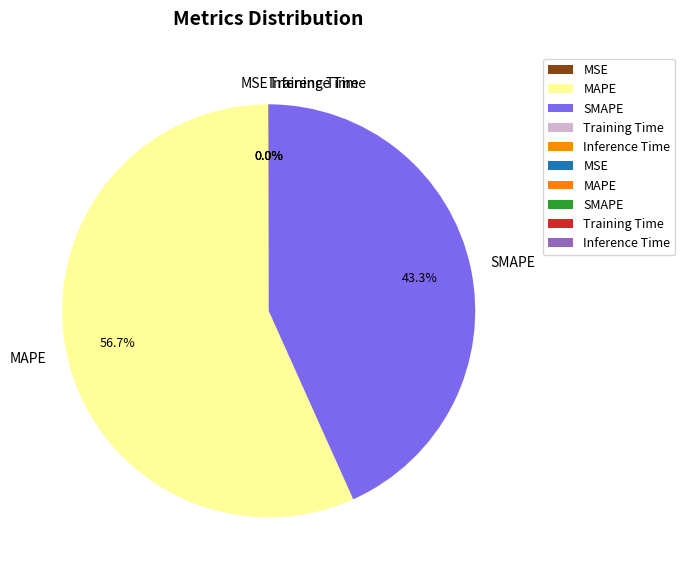

The SMAPE slice represents 43% of the pie. True or false?

True